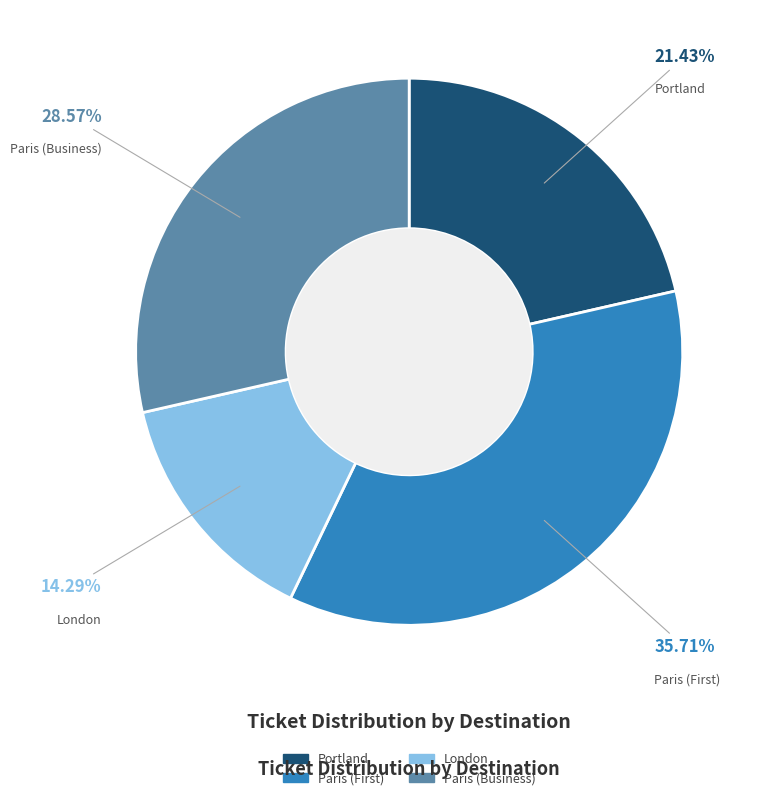

Do London and Portland together represent more than half of the pie?

No